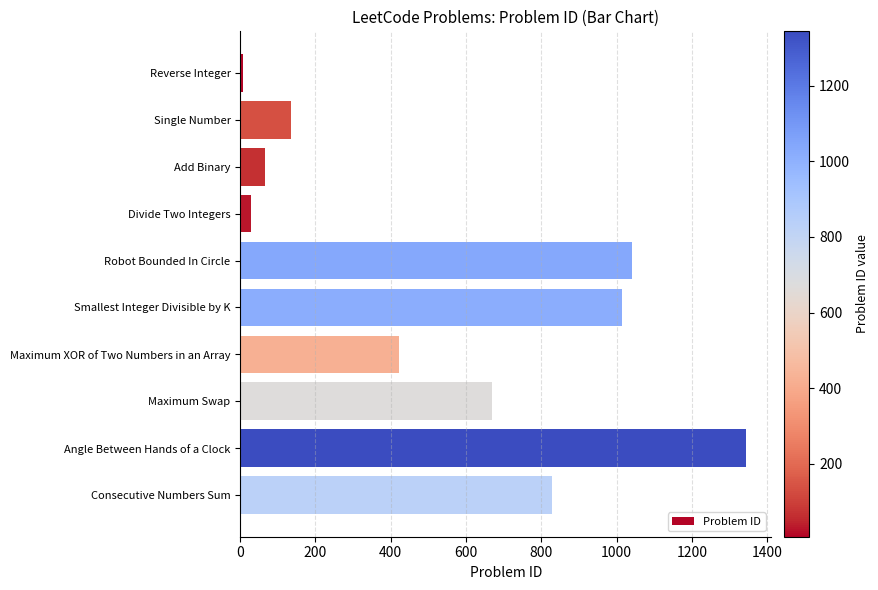

What is the difference between the values at Divide Two Integers and Smallest Integer Divisible by K?

986